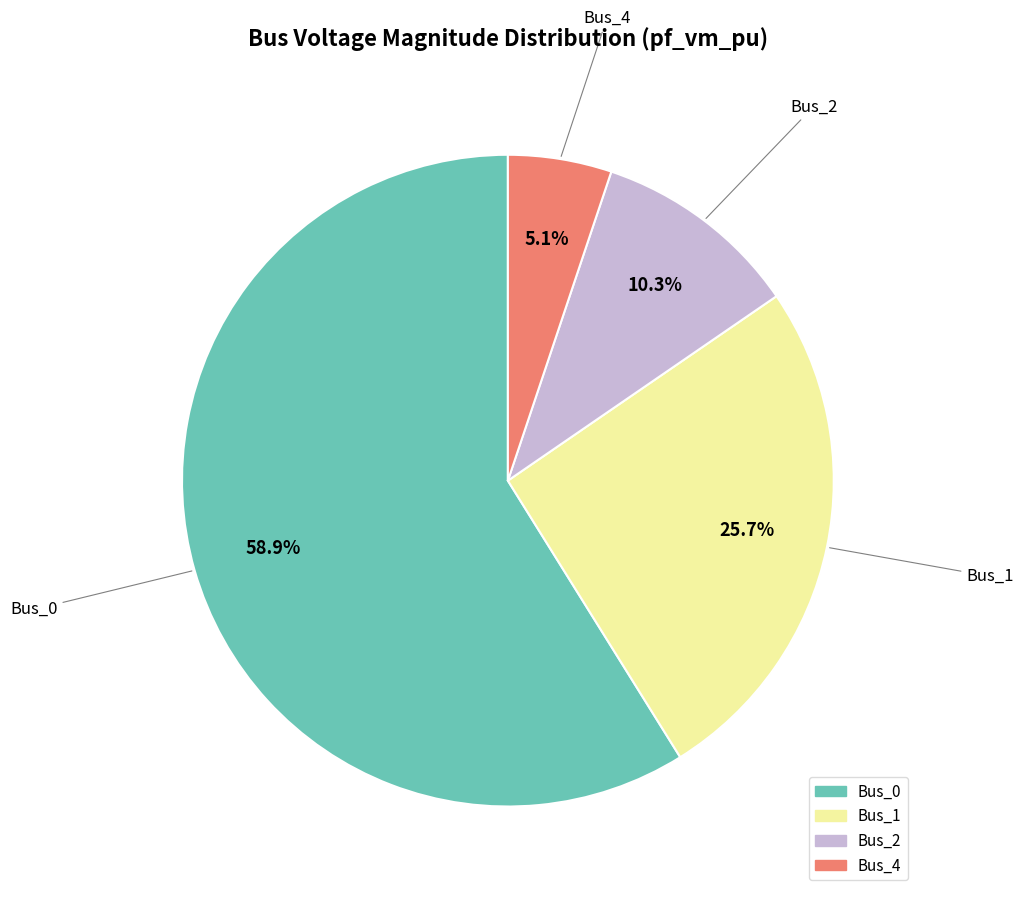

What percentage is the Bus_0 slice, to the nearest percent?

59%